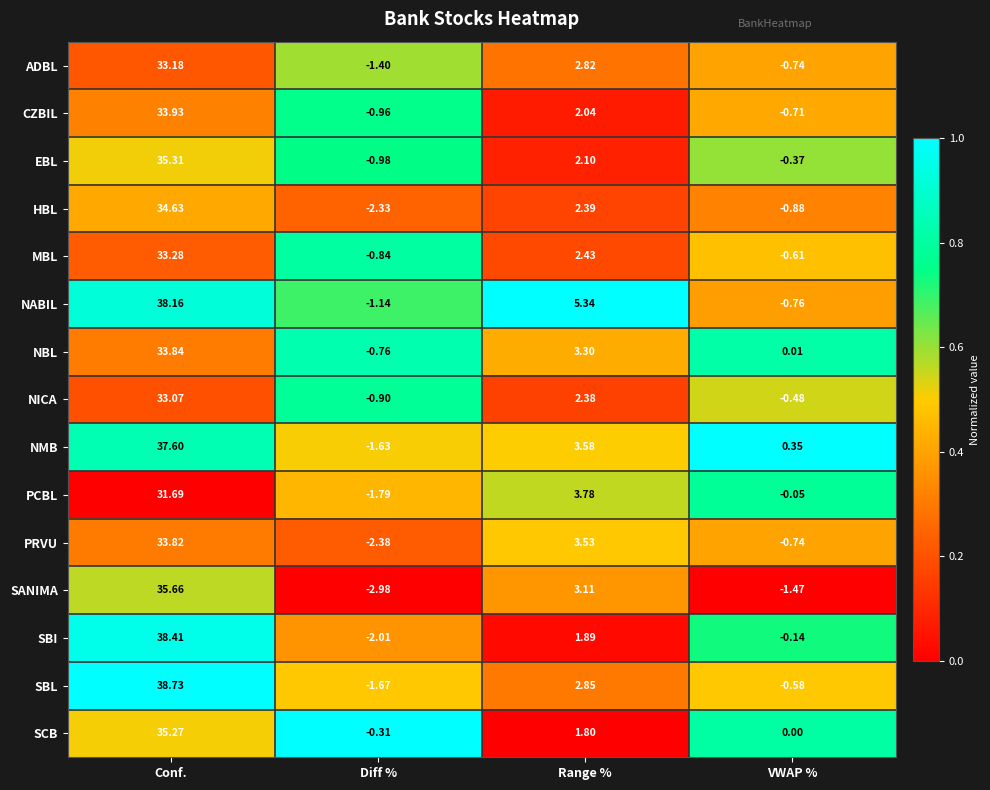

Which category has the lowest value in the PCBL series?

Diff %